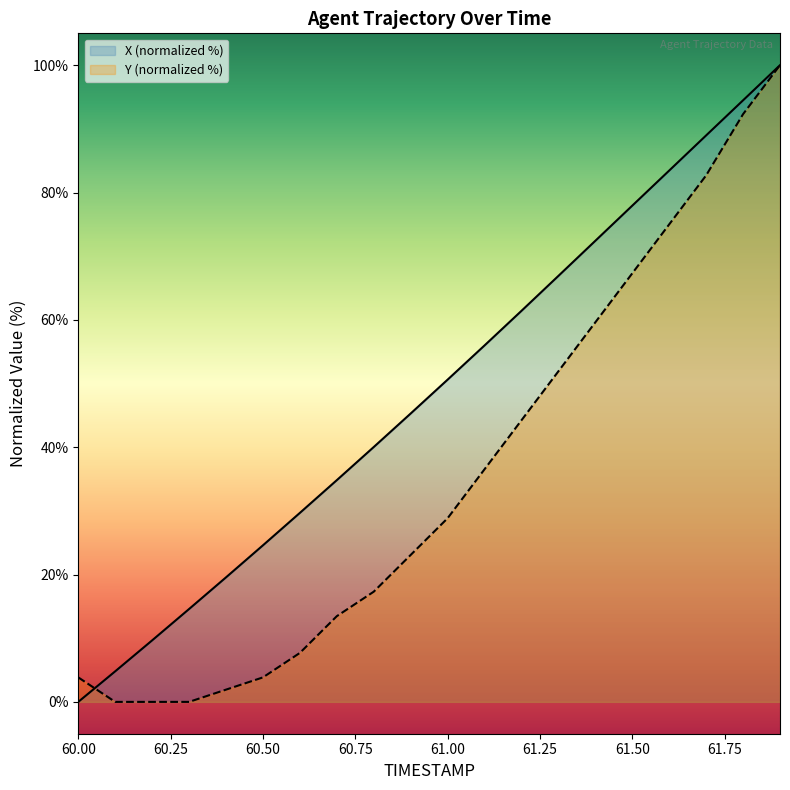

What value does the X series have at 60.1?

4.8